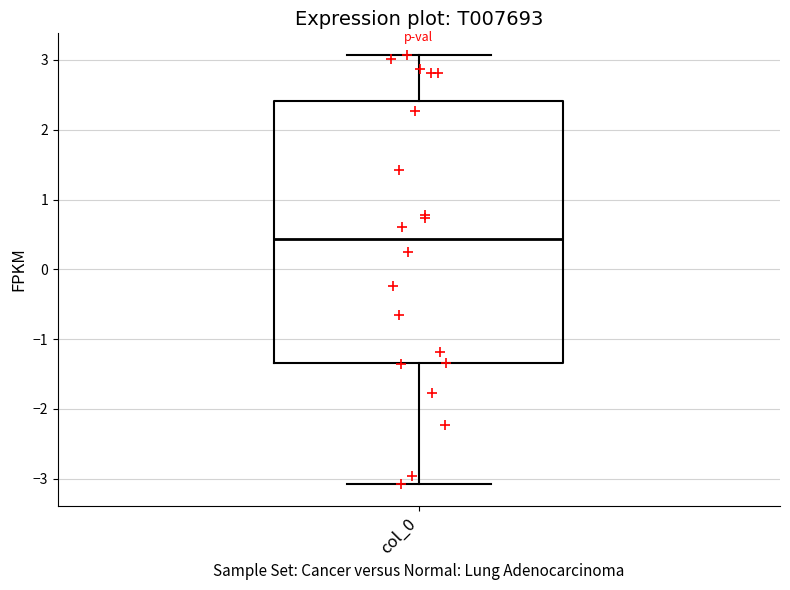

Transcribe this box plot: give where the median line is, the range the box spans, and where the two whiskers end, as read against the y-axis. The values are not printed on the chart, so give them approximately, as read against the axis.

median 0.4, box -1.3 to 2.4, whiskers -3.1 to 3.1